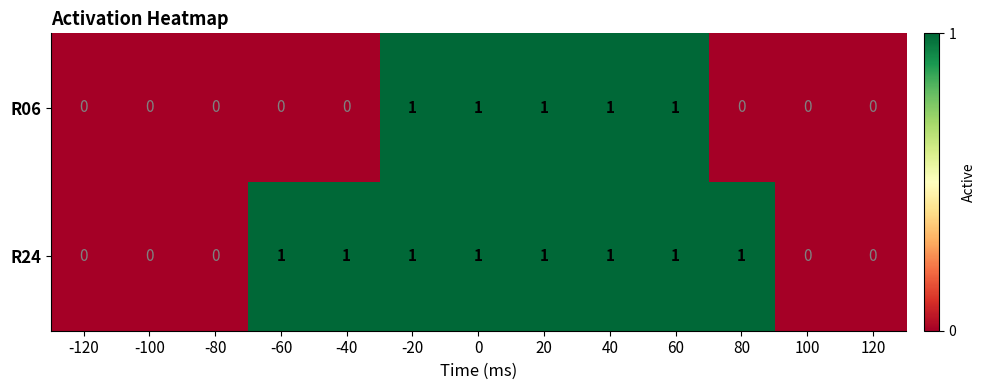

Is it true that R06 equals 1 at -20?

True